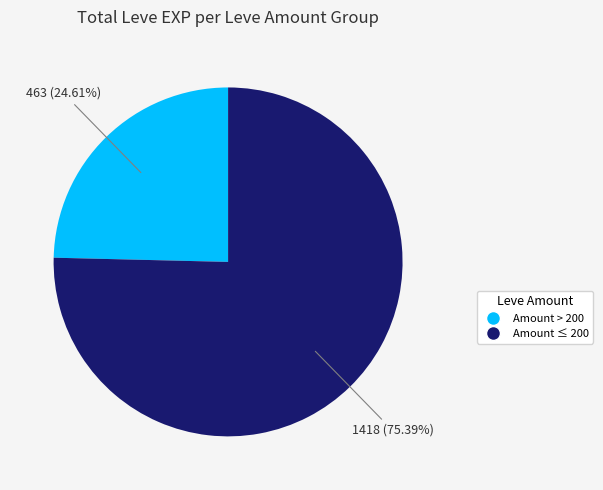

Which slice represents more than half of the pie?

Amount ≤ 200